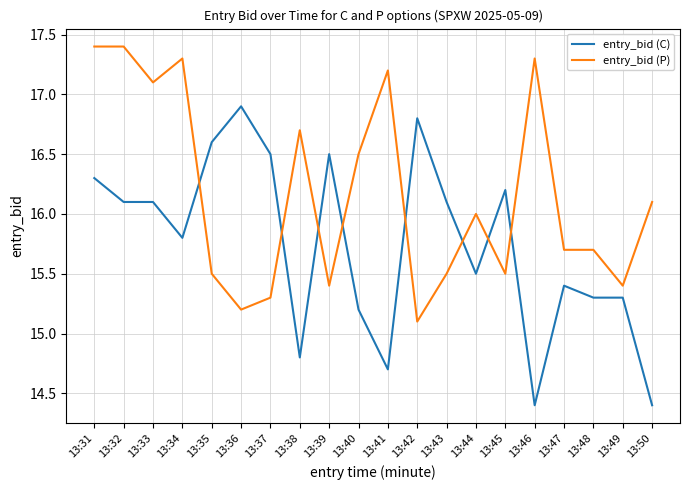

List the series in order of their overall mean, lowest first.

entry_bid (C), entry_bid (P)